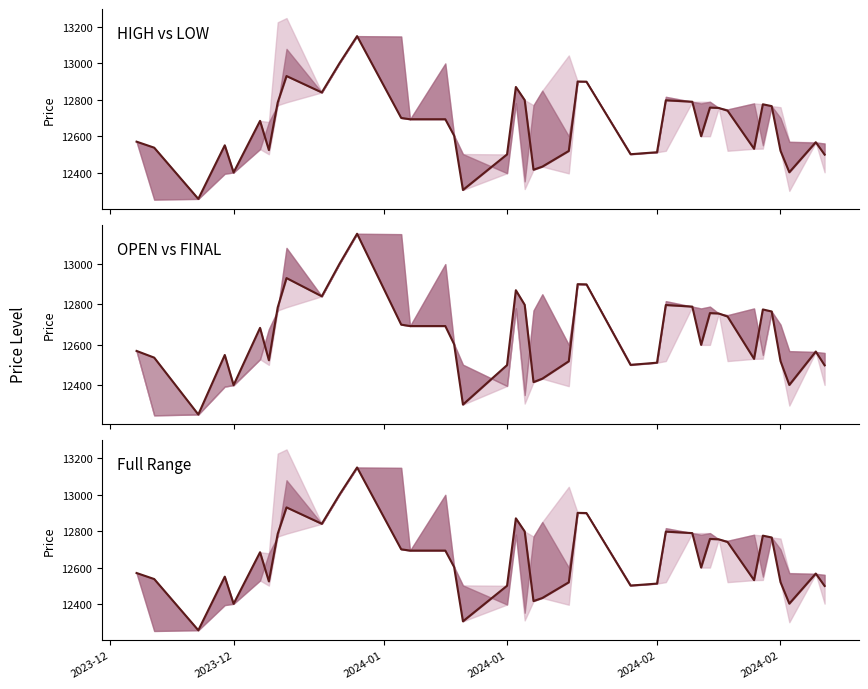

Does the chart have visible grid lines?

No